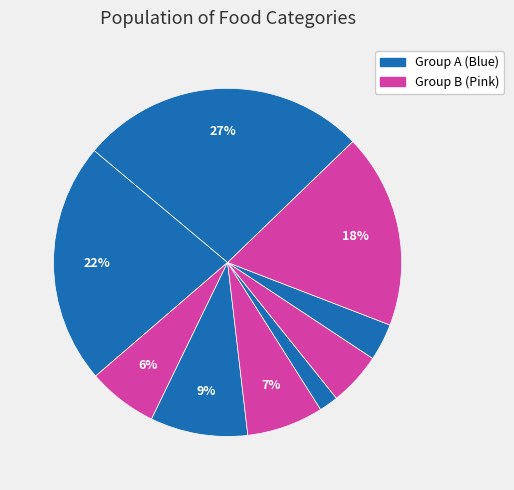

How many segments does this pie chart have?

9